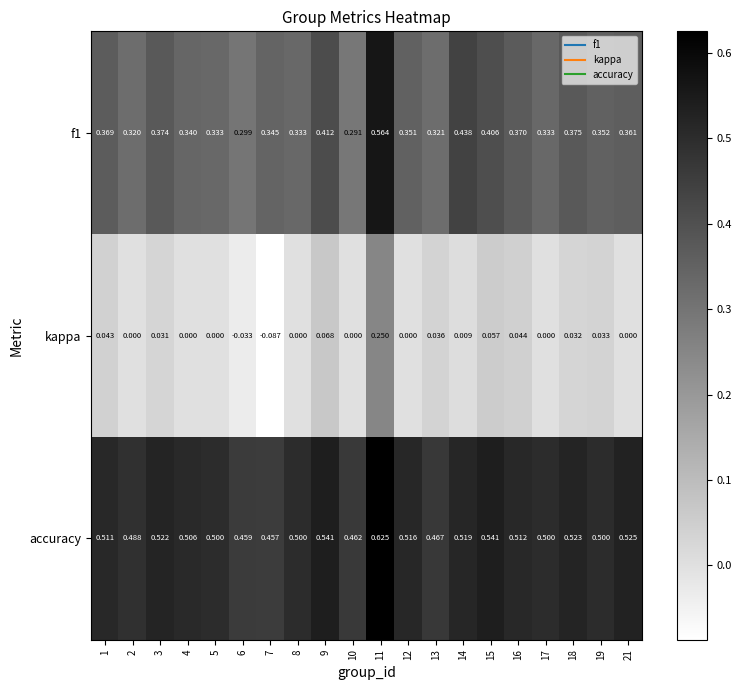

Rank the series at 3 from highest to lowest value.

accuracy, f1, kappa